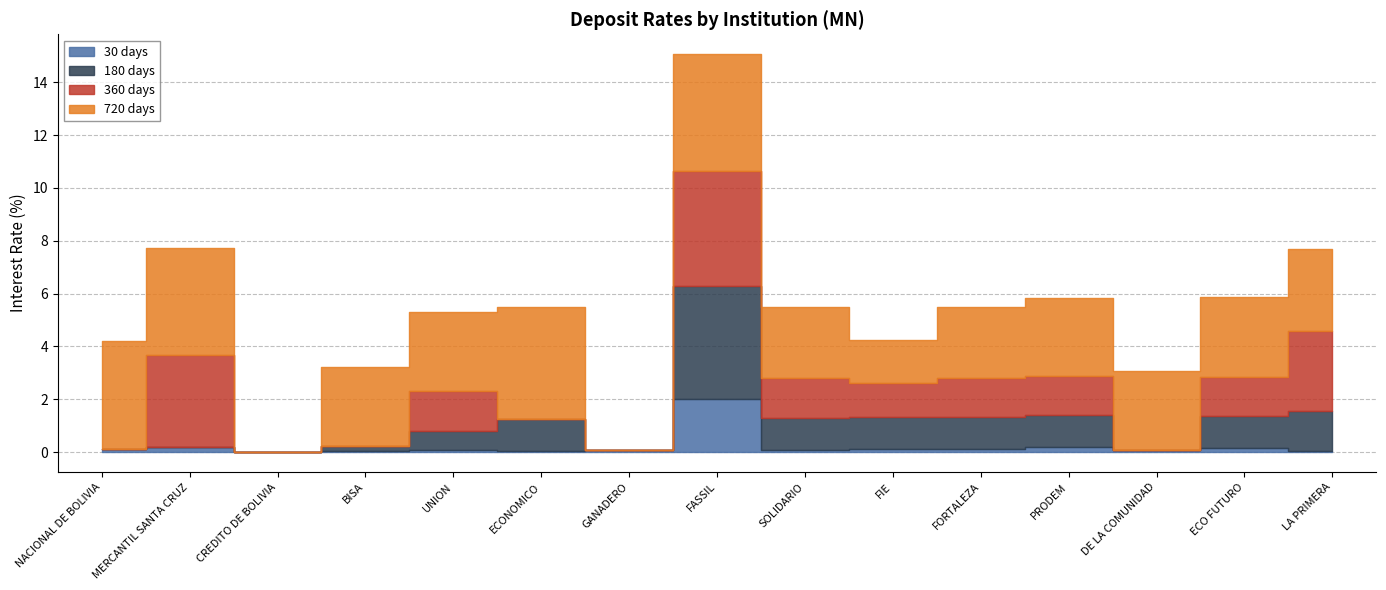

Is it true that 180 days equals -1.6 at MERCANTIL SANTA CRUZ?

False